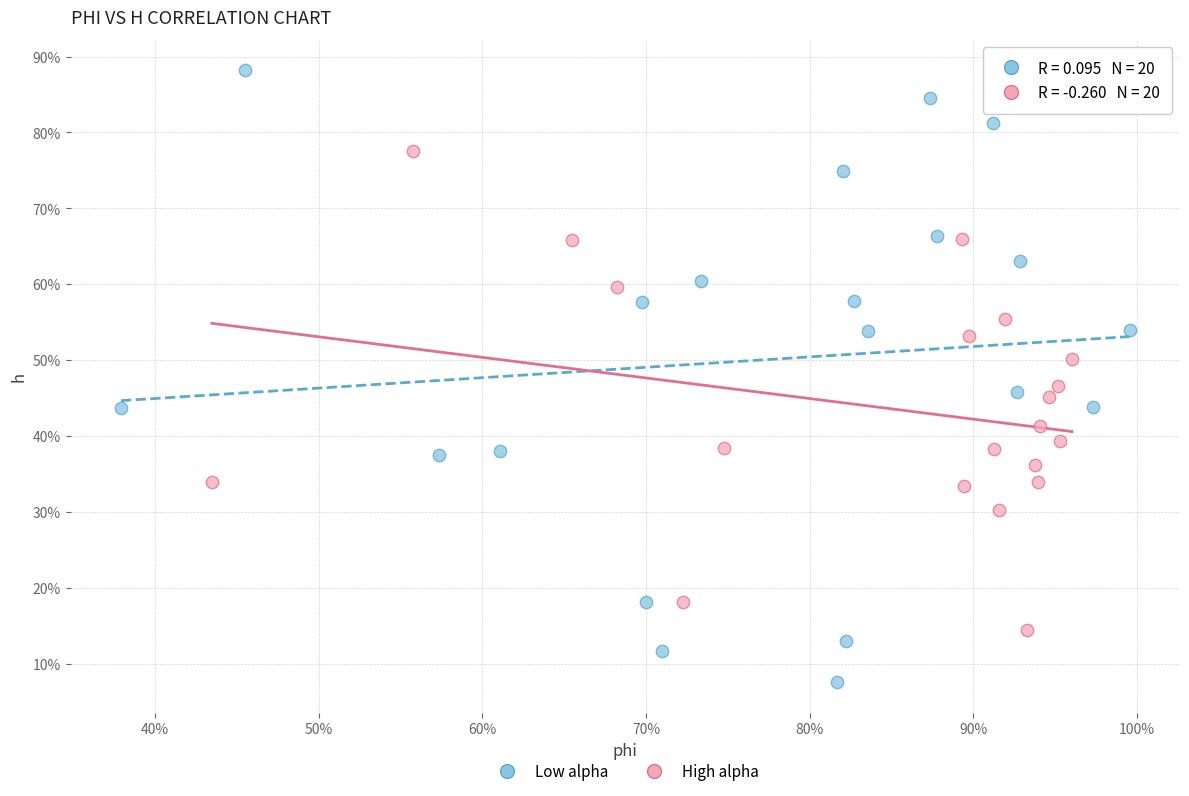

Which series reaches the minimum Y coordinate?

Low alpha